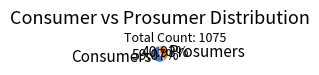

To the nearest percent, what is the difference between the largest and smallest slice percentages?

18%